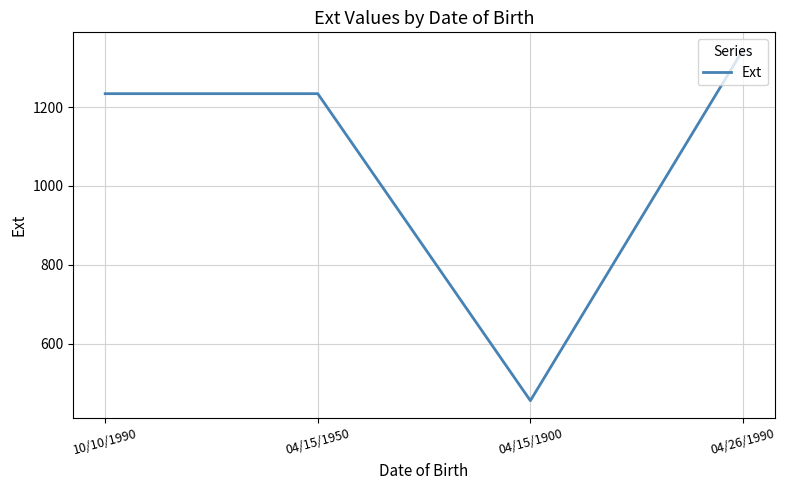

How many lines are shown in the chart?

1